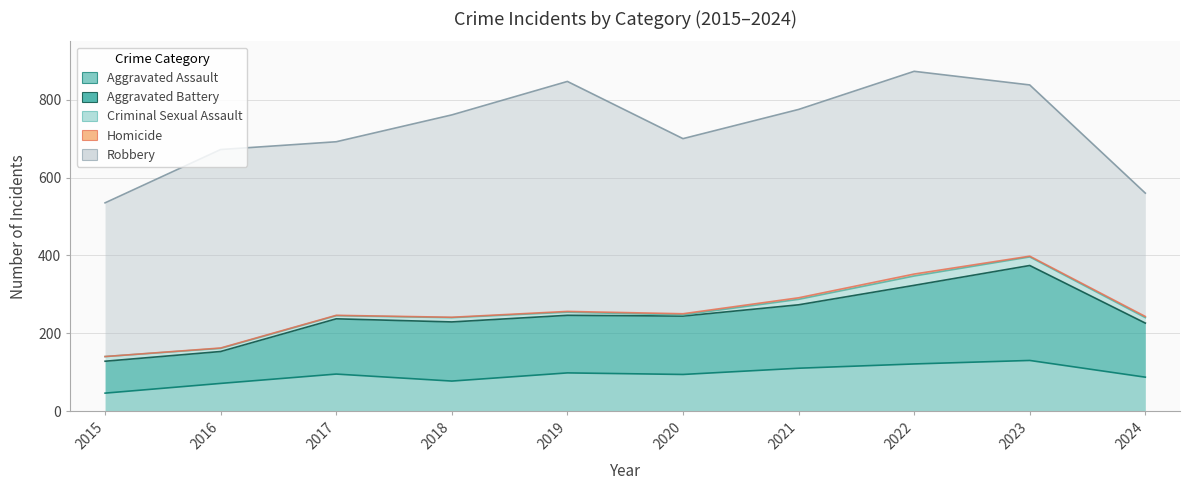

What is the sum of all Aggravated Battery values?

1504